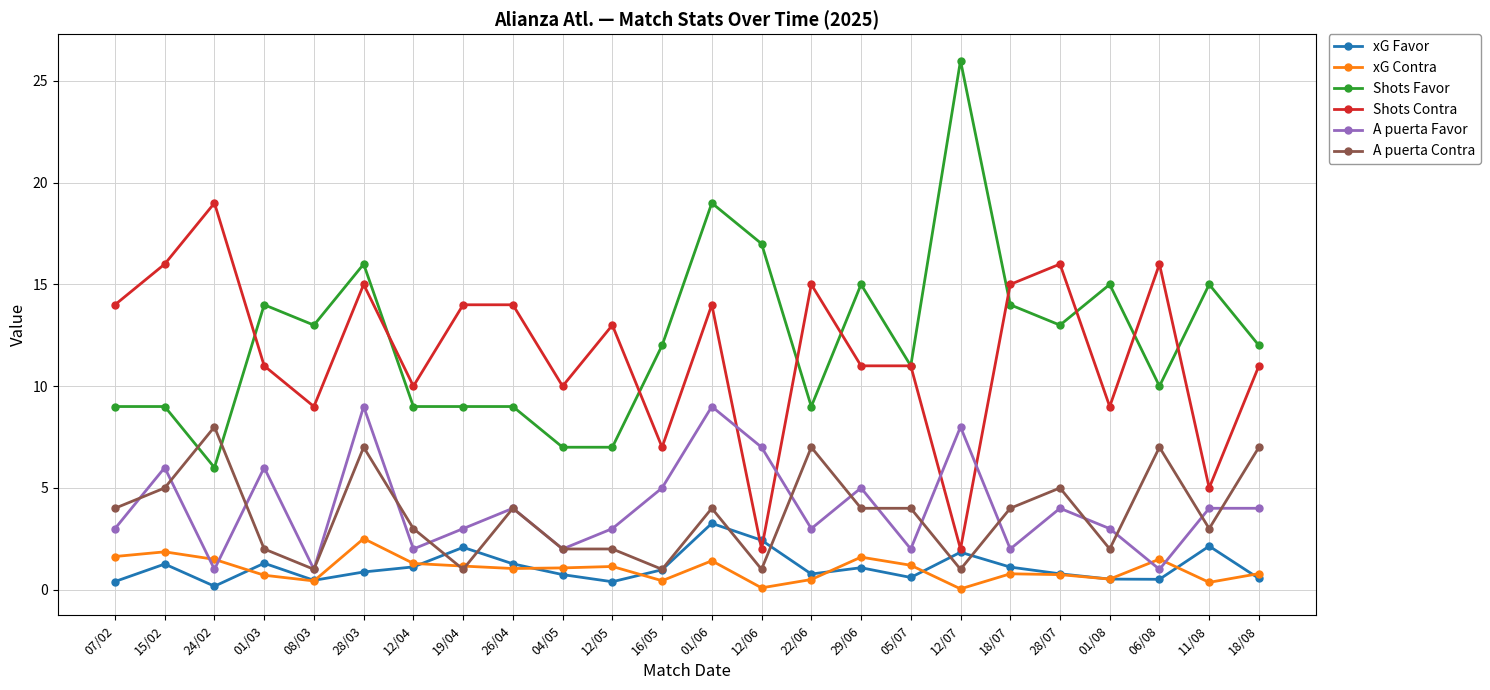

What is the greatest value displayed?

26.0